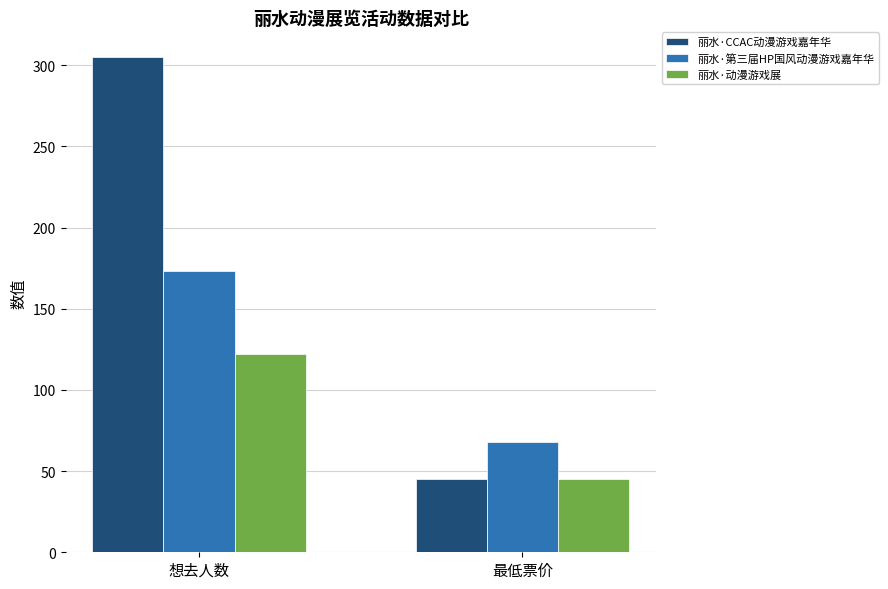

At which category is the sum across all series the highest?

想去人数